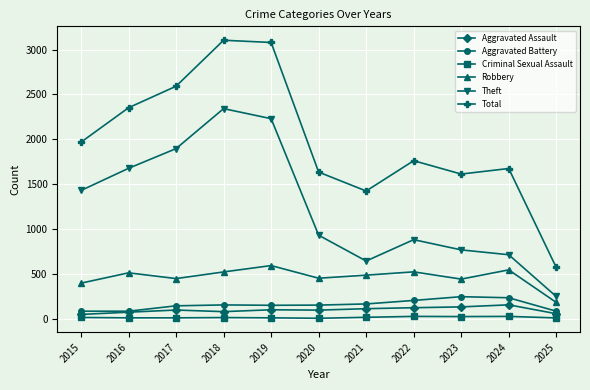

True or false: Criminal Sexual Assault and Theft intersect in this chart.

False